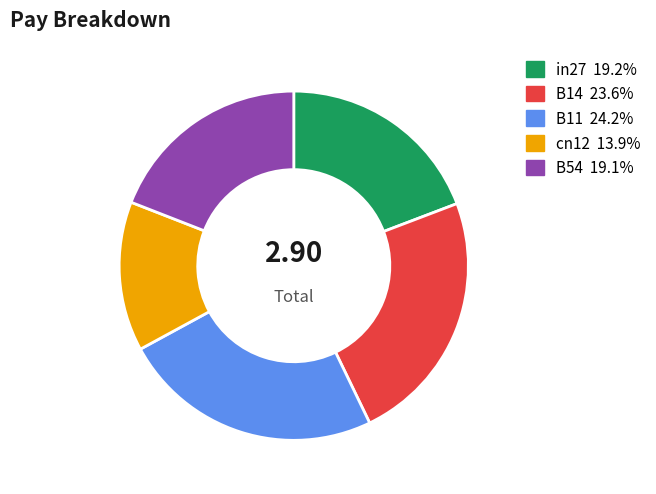

Count the number of slices in the pie.

5